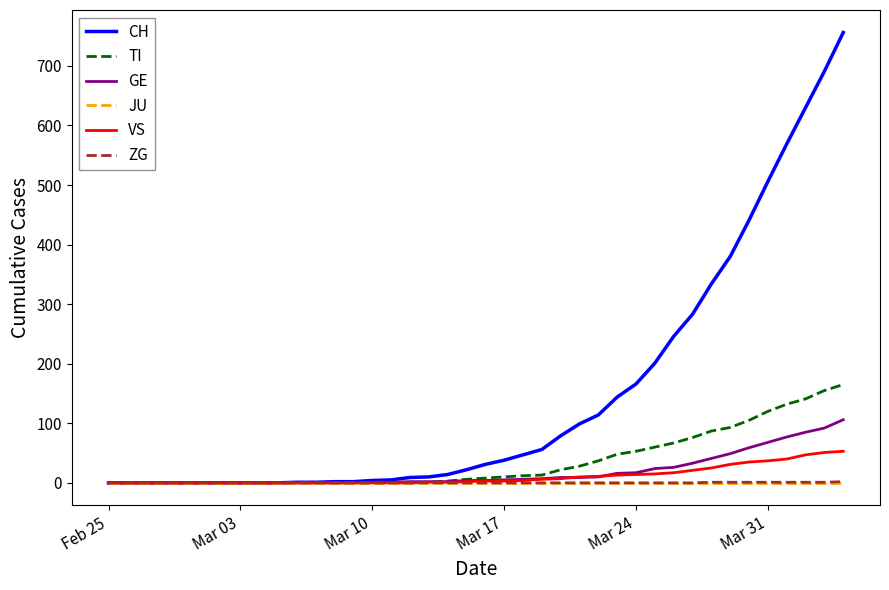

Which series has the largest range (max minus min)?

CH